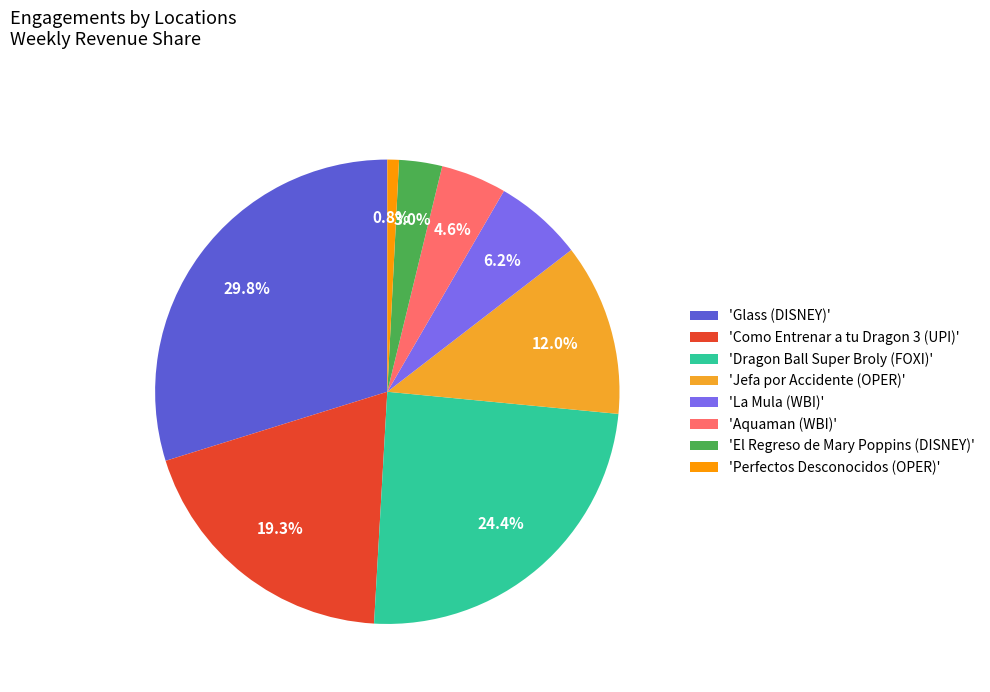

Between 'Jefa por Accidente (OPER)' and 'Como Entrenar a tu Dragon 3 (UPI)', which is larger?

'Como Entrenar a tu Dragon 3 (UPI)'